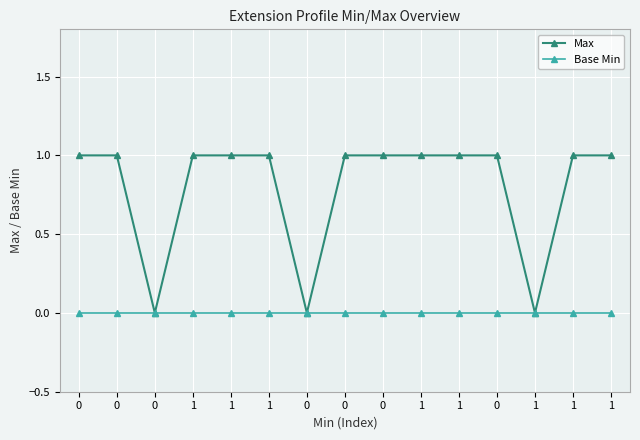

True or false: Max has a value of 1 at 0.

True